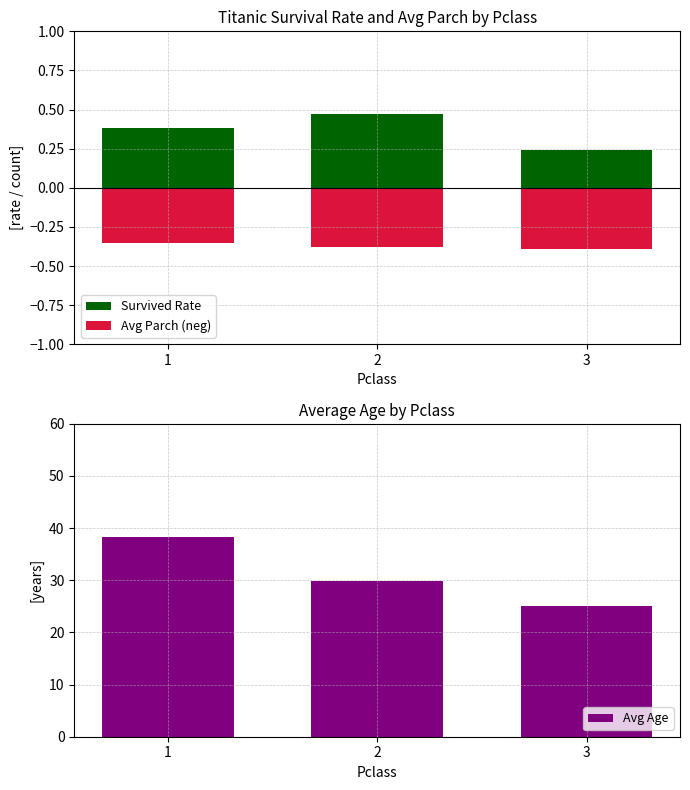

What is the minimum value shown in the chart?

-0.4